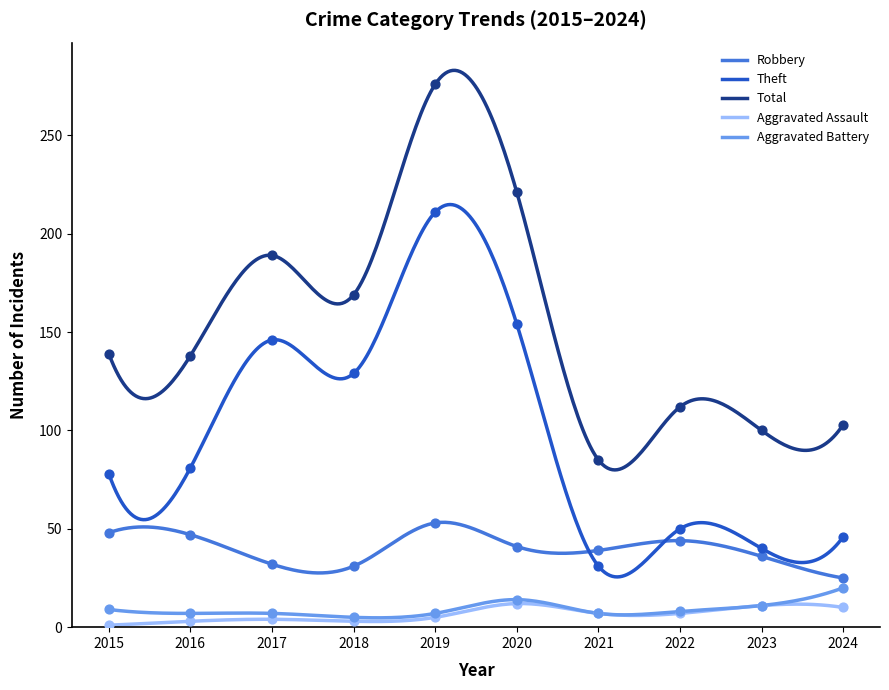

At how many categories does at least one series exceed 272?

1